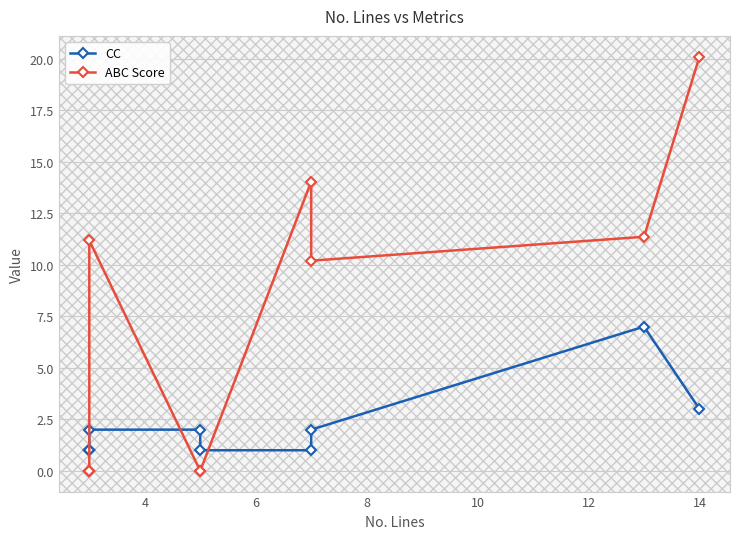

True or false: CC has a value of 1.0 at 6.

True